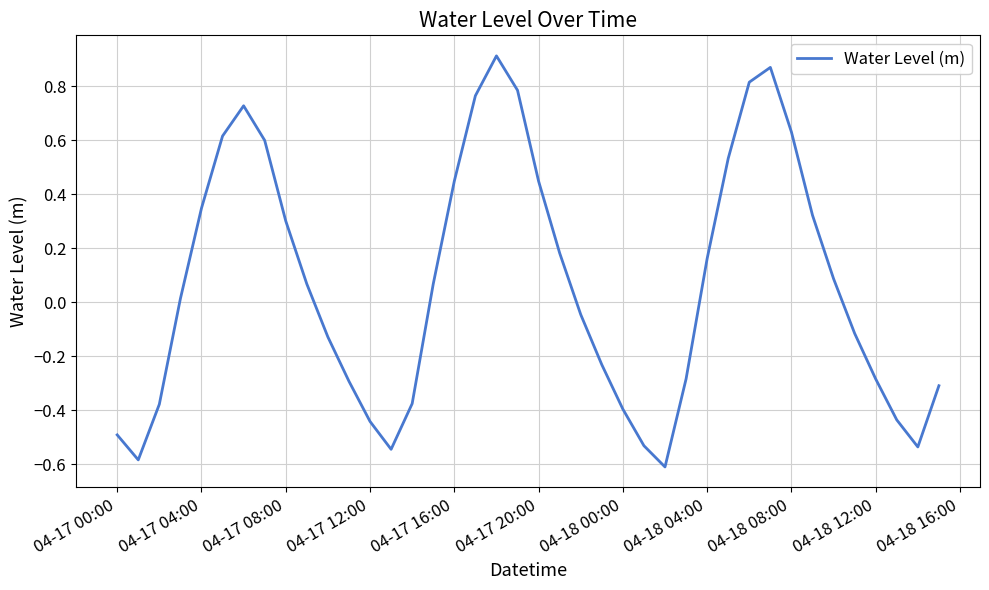

How many lines are shown in the chart?

1